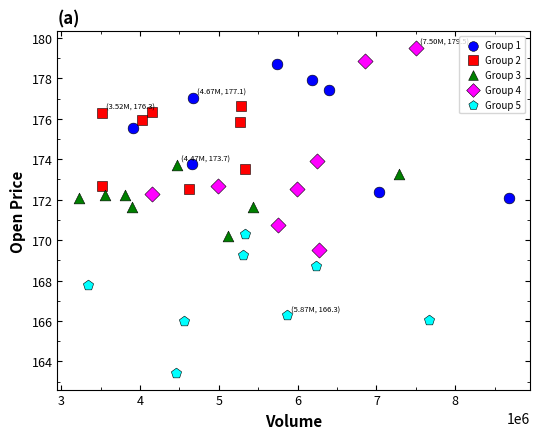

Which series contains the highest Y value?

Group 4